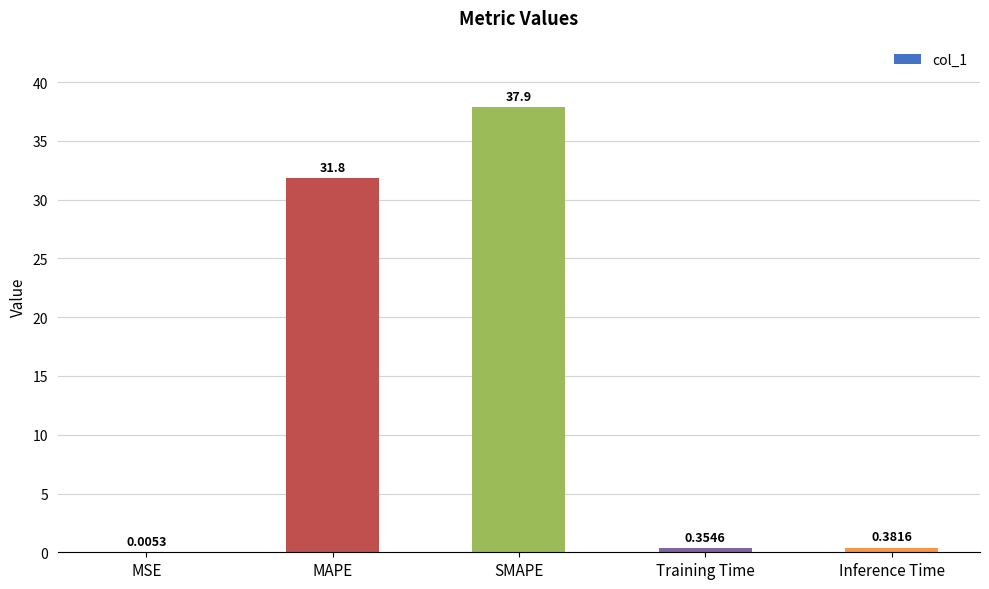

How many distinct data groups are displayed?

1